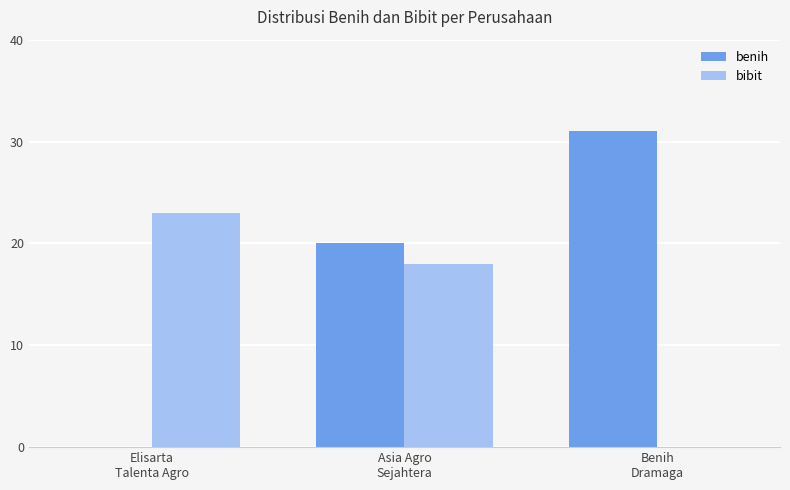

What is the greatest value displayed?

31